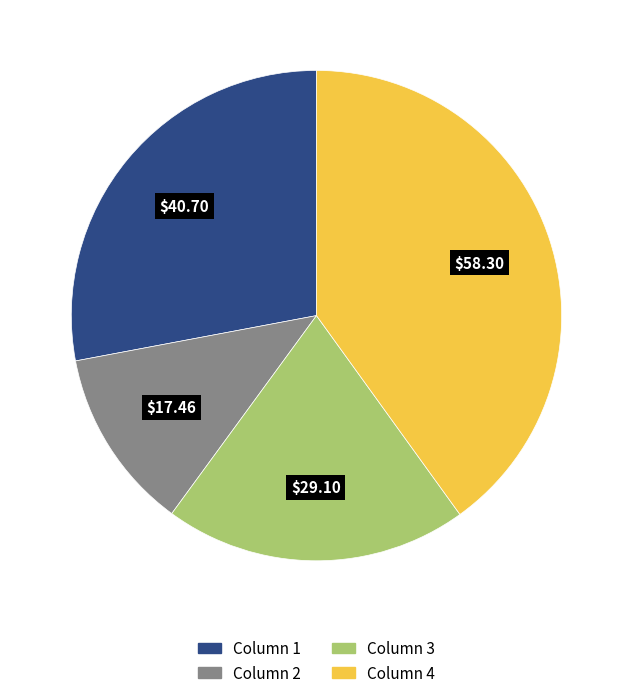

Is there a majority slice in this chart?

No